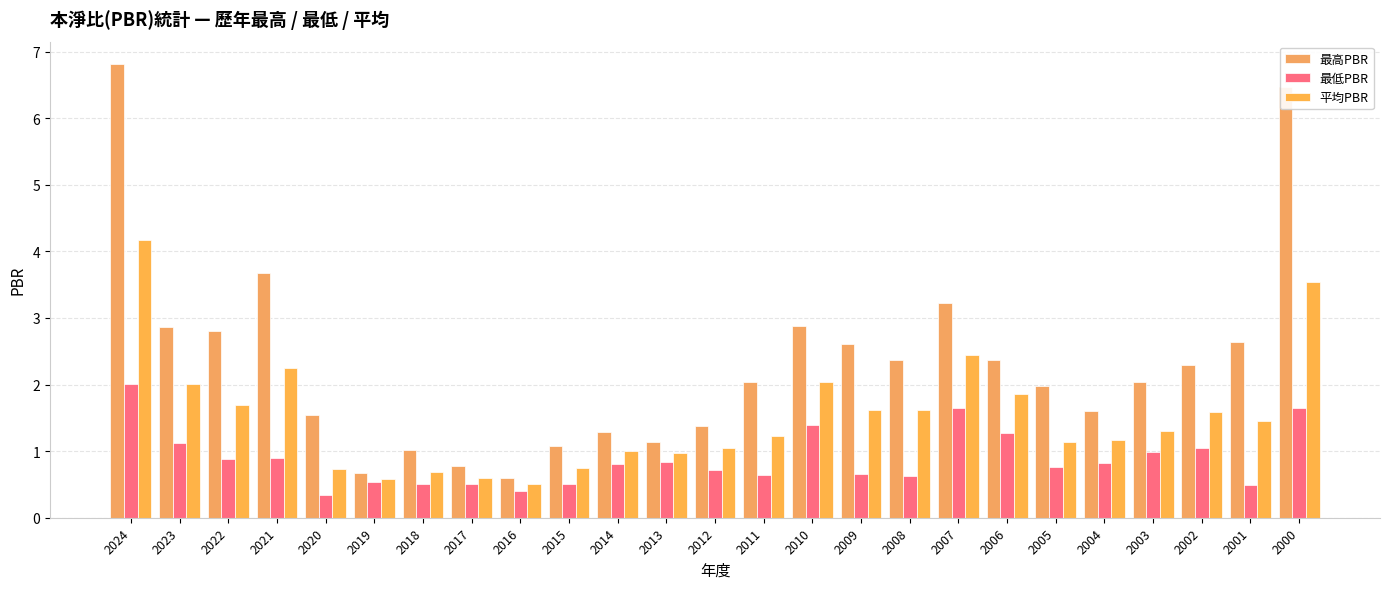

What value does the 最低PBR series have at 2018?

0.5